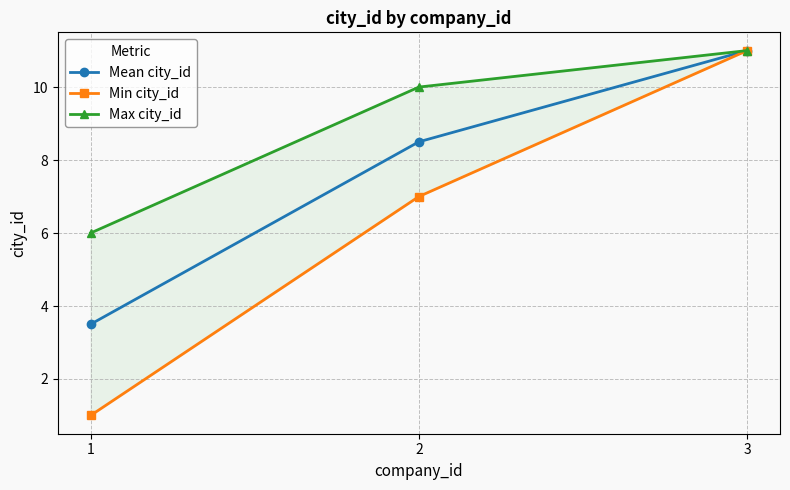

At which label does Min city_id first exceed 7?

3